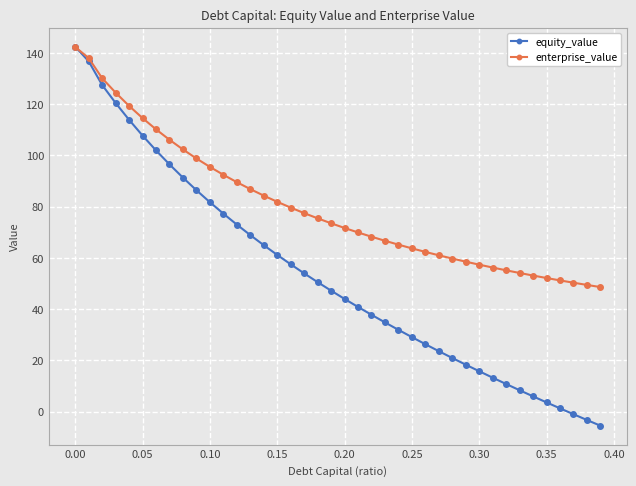

Which series has the largest total across all categories?

enterprise_value